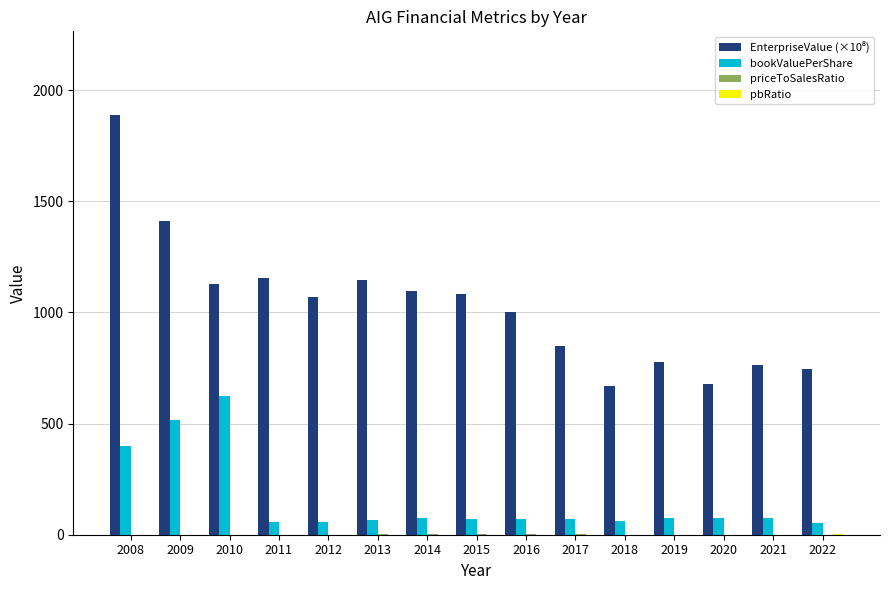

Which series changed the most between 2010 and 2020?

bookValuePerShare